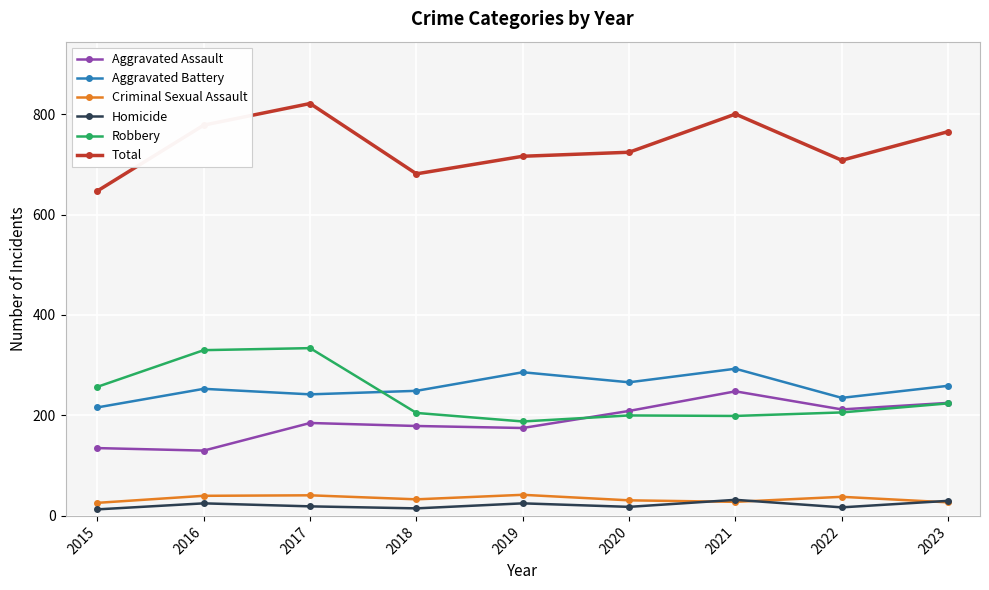

Is the value of Total at 2016 greater than the value of Aggravated Assault at 2018?

Yes